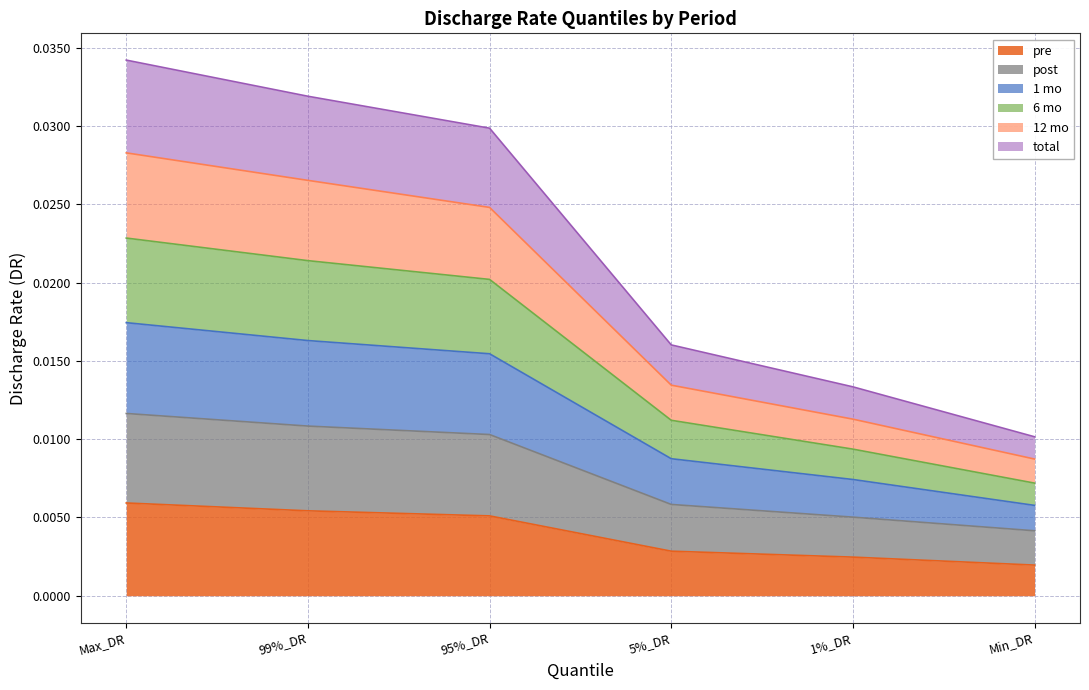

Between 99%_DR and Min_DR, which is larger?

99%_DR